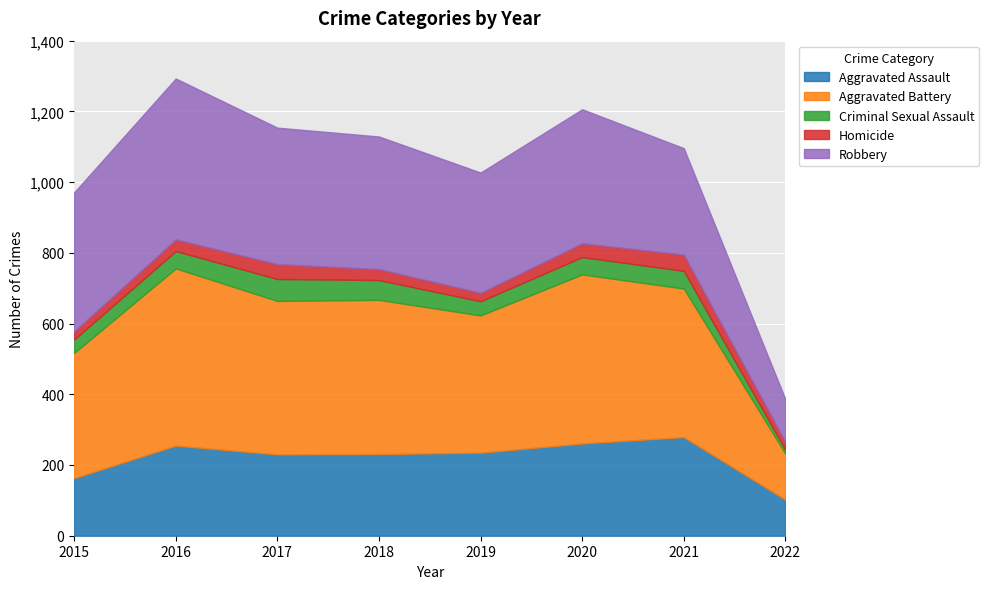

At which category does Homicide reach its first local peak?

2017